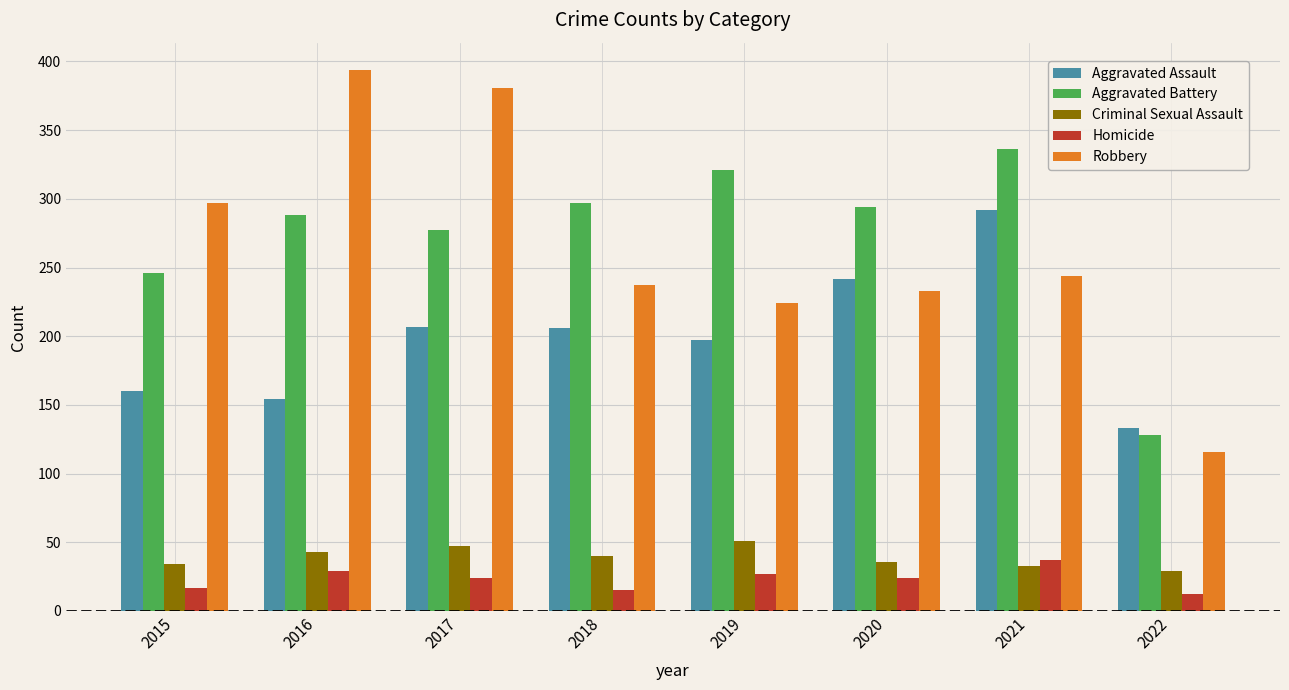

Are the bars grouped side by side (vs. stacked)?

Yes